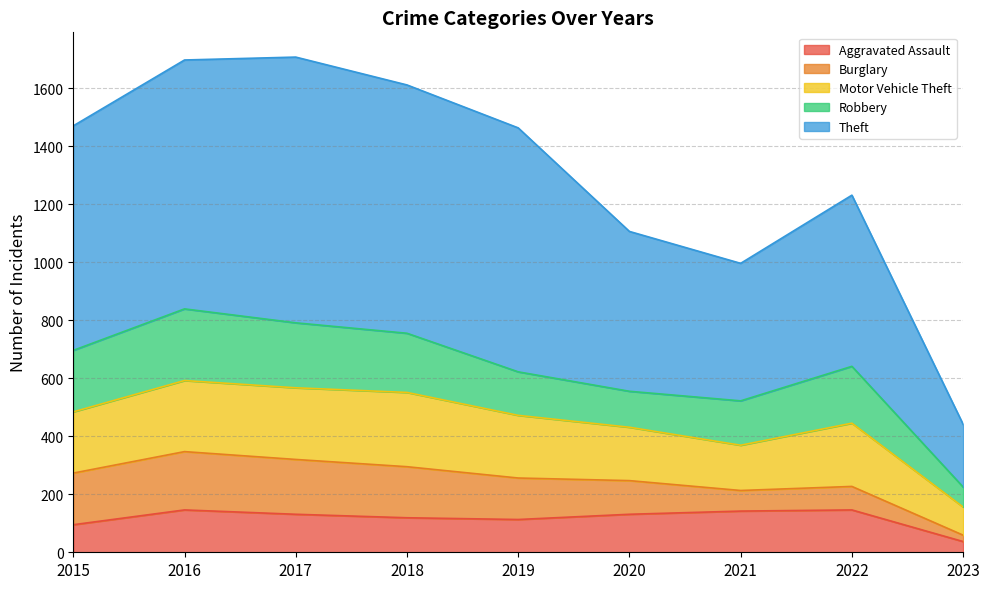

What is the total value across all series at 2015?

1470